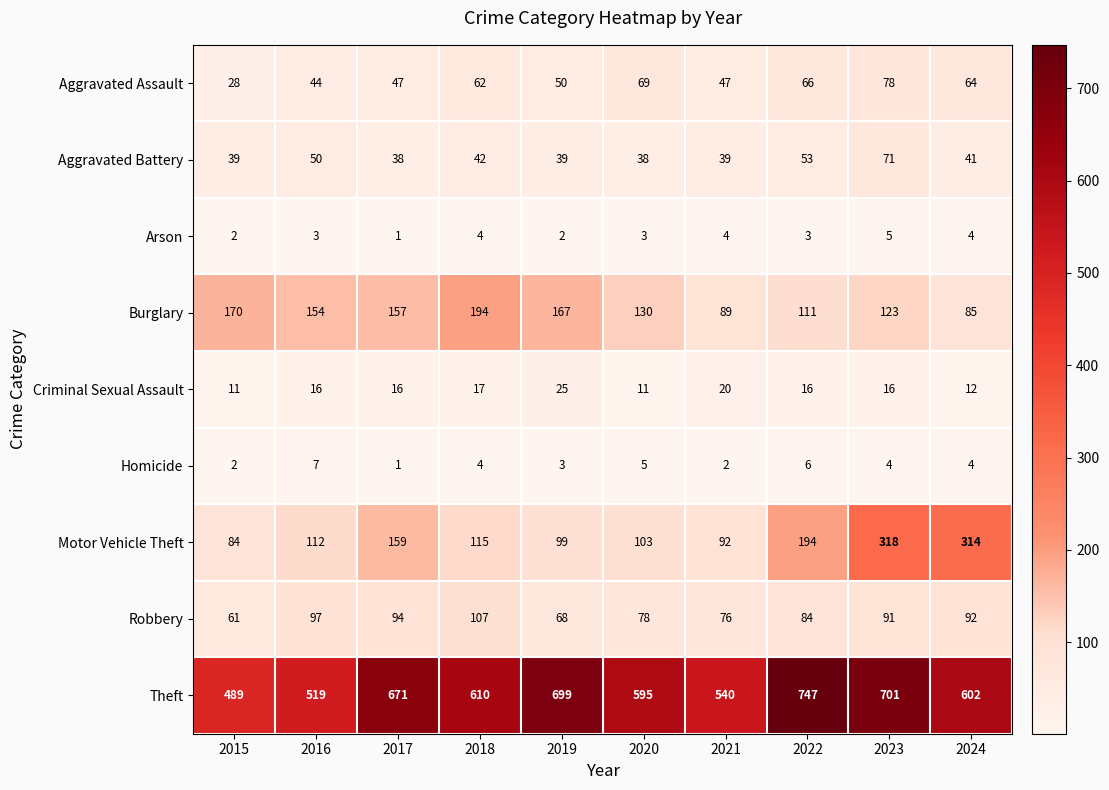

Count the number of categories in the chart.

10